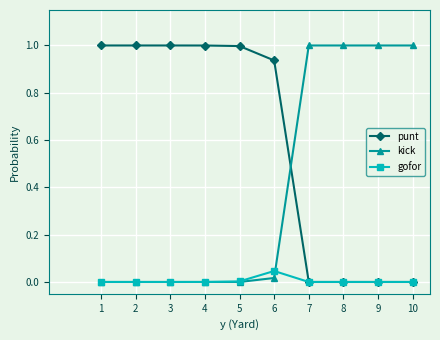

How many distinct data groups are displayed?

3